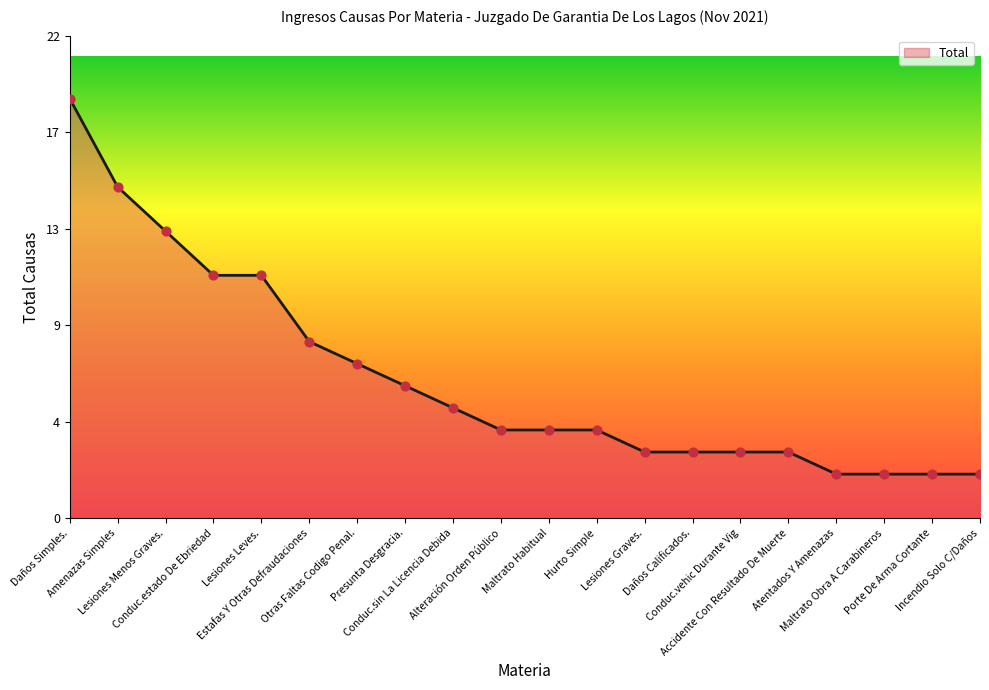

What is the change in value from Lesiones Menos Graves. to Conduc.vehic Durante Vig?

-10